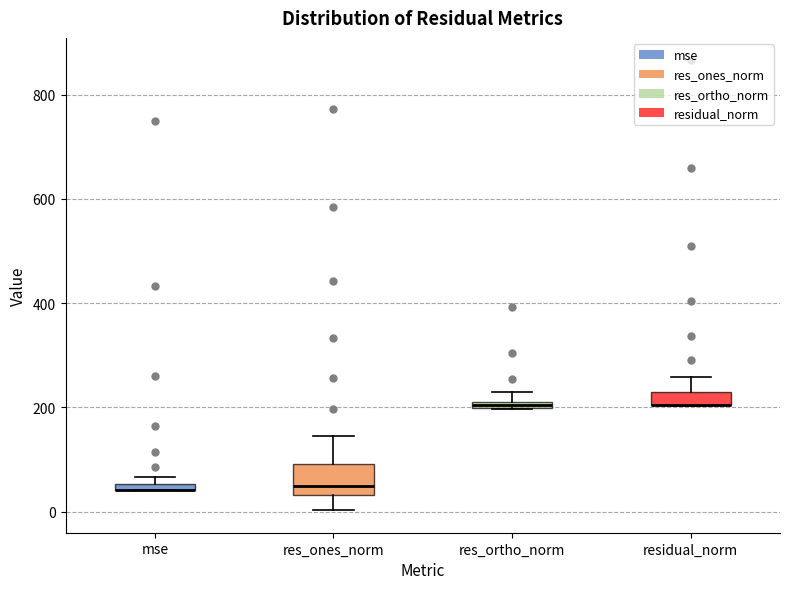

Where does the lower whisker of the box for res_ones_norm end on the y-axis? The values are not printed on the chart, so give them approximately, as read against the axis.

0